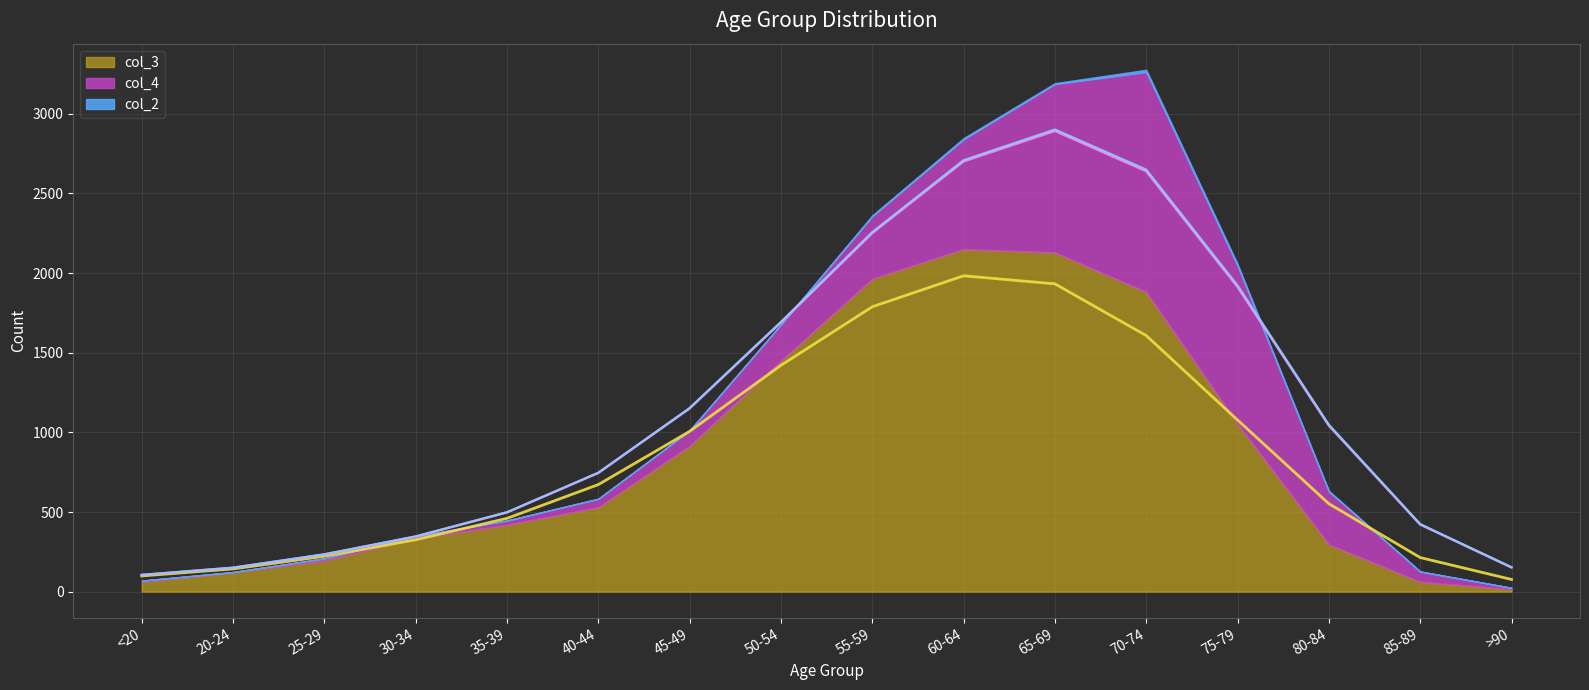

Between 65-69 and 70-74, which series saw the biggest shift?

col_4